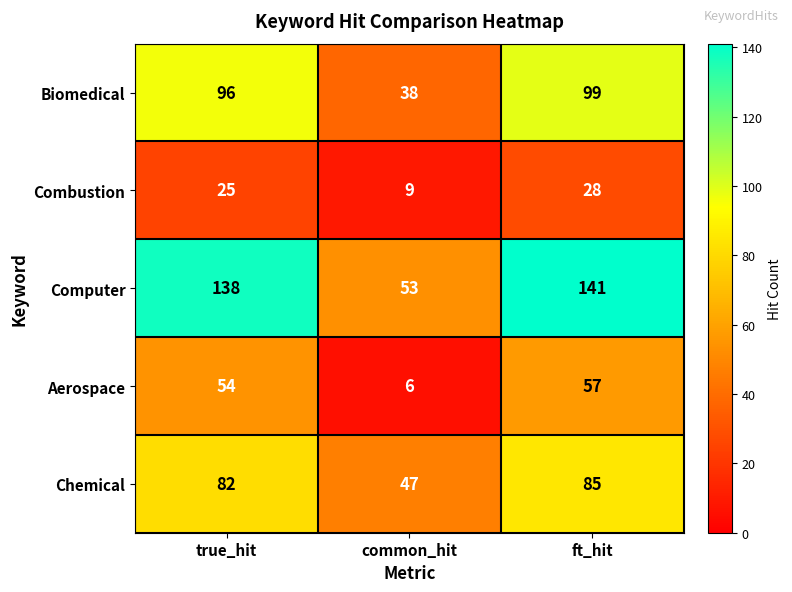

At which category is the sum across all series the highest?

ft_hit